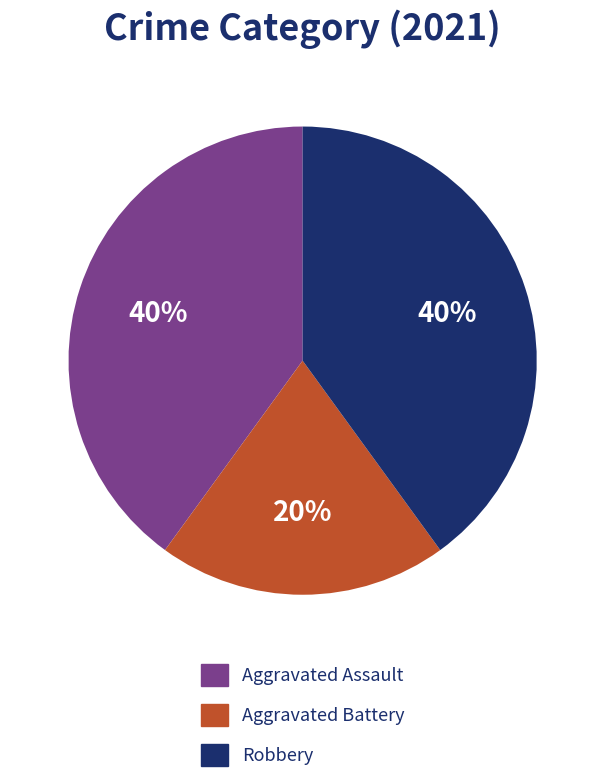

Which category has the smallest portion of the pie?

Aggravated Battery